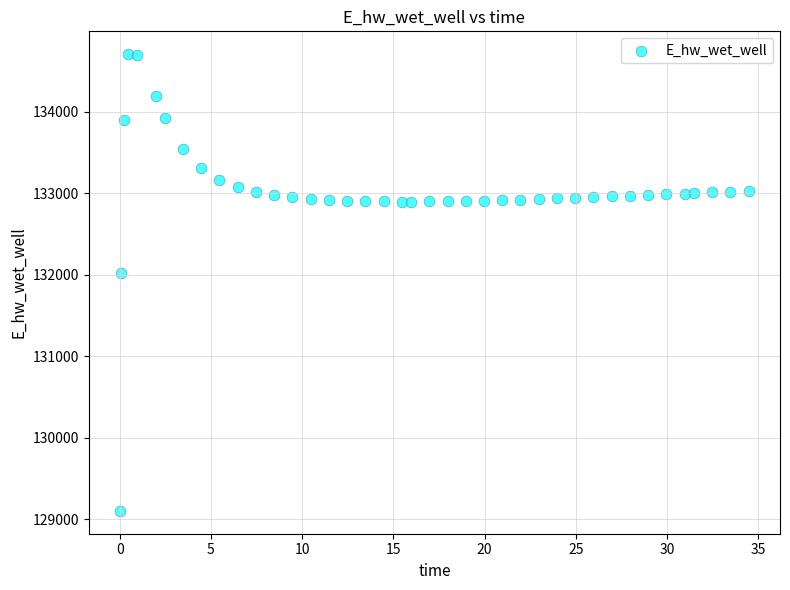

What is the range of Y values (max minus min)?

5607.6